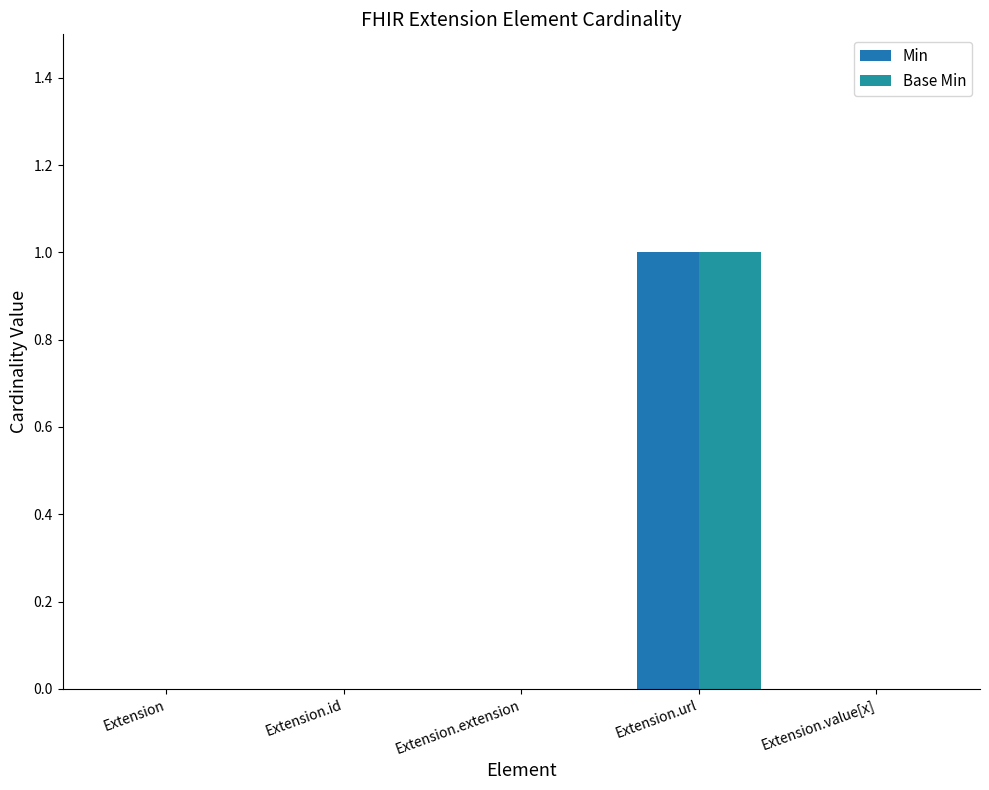

How many categories are shown in the chart?

5